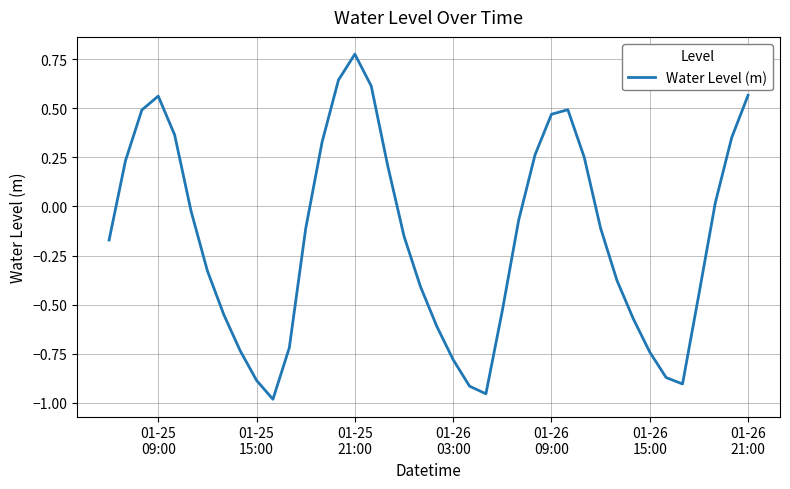

How many interior local peaks (higher than both neighbors) does the data have?

3